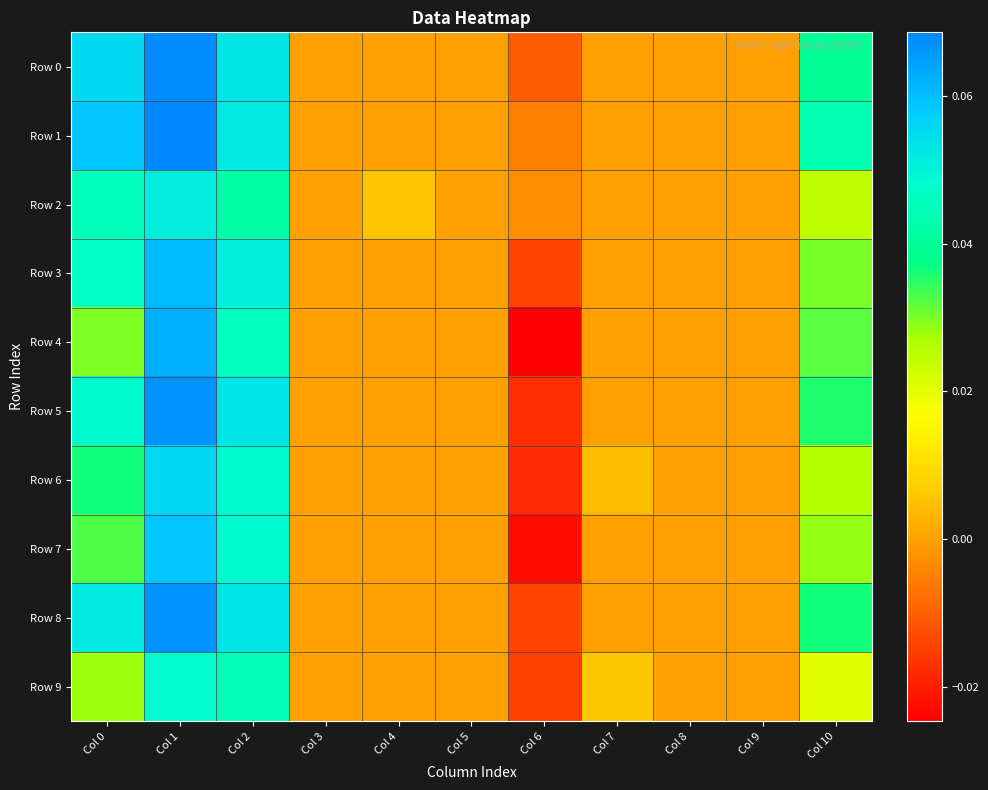

Reading left to right, what are all the values shown in this chart?

Row 0: Col 0=0.1	Col 1=0.1	Col 2=0.1	Col 3=0.0	Col 4=0.0	Col 5=0.0	Col 6=-0.0	Col 7=0.0	Col 8=0.0	Col 9=0.0	Col 10=0.0
Row 1: Col 0=0.1	Col 1=0.1	Col 2=0.1	Col 3=0.0	Col 4=0.0	Col 5=0.0	Col 6=-0.0	Col 7=0.0	Col 8=0.0	Col 9=0.0	Col 10=0.0
Row 2: Col 0=0.0	Col 1=0.1	Col 2=0.0	Col 3=0.0	Col 4=0.0	Col 5=0.0	Col 6=-0.0	Col 7=0.0	Col 8=0.0	Col 9=0.0	Col 10=0.0
Row 3: Col 0=0.0	Col 1=0.1	Col 2=0.1	Col 3=0.0	Col 4=0.0	Col 5=0.0	Col 6=-0.0	Col 7=0.0	Col 8=0.0	Col 9=0.0	Col 10=0.0
Row 4: Col 0=0.0	Col 1=0.1	Col 2=0.0	Col 3=0.0	Col 4=0.0	Col 5=0.0	Col 6=-0.0	Col 7=0.0	Col 8=0.0	Col 9=0.0	Col 10=0.0
Row 5: Col 0=0.0	Col 1=0.1	Col 2=0.1	Col 3=0.0	Col 4=0.0	Col 5=0.0	Col 6=-0.0	Col 7=0.0	Col 8=0.0	Col 9=0.0	Col 10=0.0
Row 6: Col 0=0.0	Col 1=0.1	Col 2=0.0	Col 3=0.0	Col 4=0.0	Col 5=0.0	Col 6=-0.0	Col 7=0.0	Col 8=0.0	Col 9=0.0	Col 10=0.0
Row 7: Col 0=0.0	Col 1=0.1	Col 2=0.0	Col 3=0.0	Col 4=0.0	Col 5=0.0	Col 6=-0.0	Col 7=0.0	Col 8=0.0	Col 9=0.0	Col 10=0.0
Row 8: Col 0=0.1	Col 1=0.1	Col 2=0.1	Col 3=0.0	Col 4=0.0	Col 5=0.0	Col 6=-0.0	Col 7=0.0	Col 8=0.0	Col 9=0.0	Col 10=0.0
Row 9: Col 0=0.0	Col 1=0.0	Col 2=0.0	Col 3=0.0	Col 4=0.0	Col 5=0.0	Col 6=-0.0	Col 7=0.0	Col 8=0.0	Col 9=0.0	Col 10=0.0